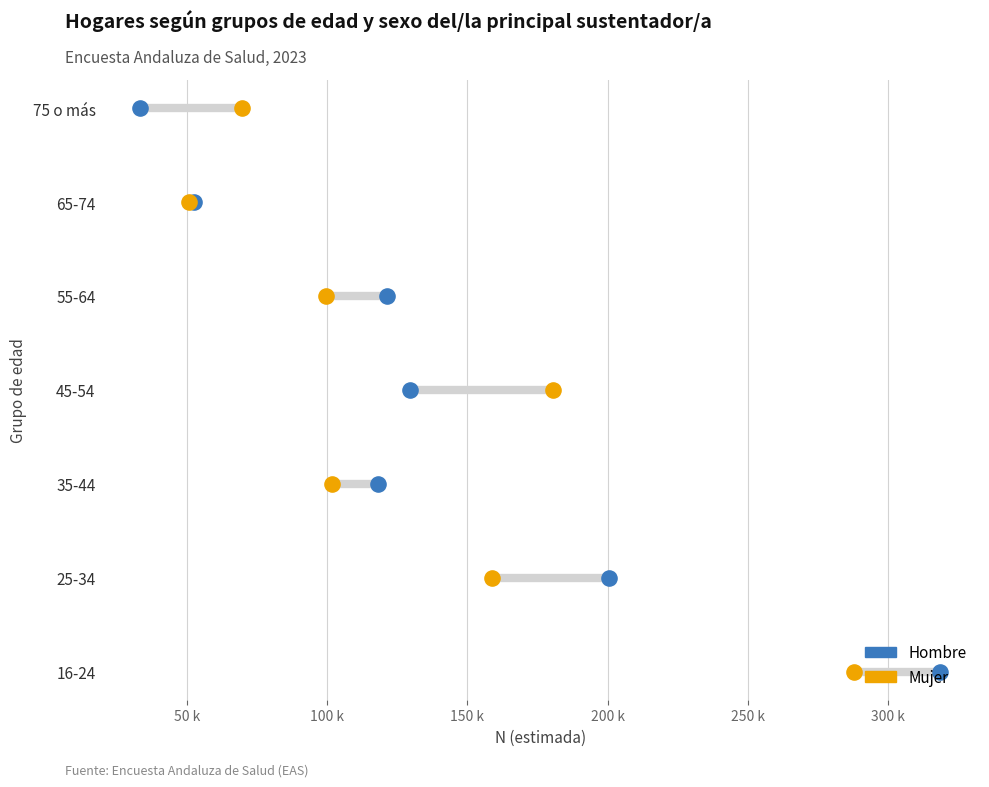

Which series reaches the minimum Y coordinate?

Hombre